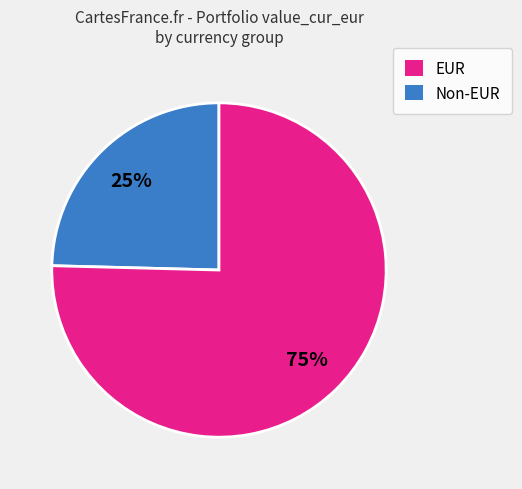

To the nearest percent, what is the average slice percentage?

50%